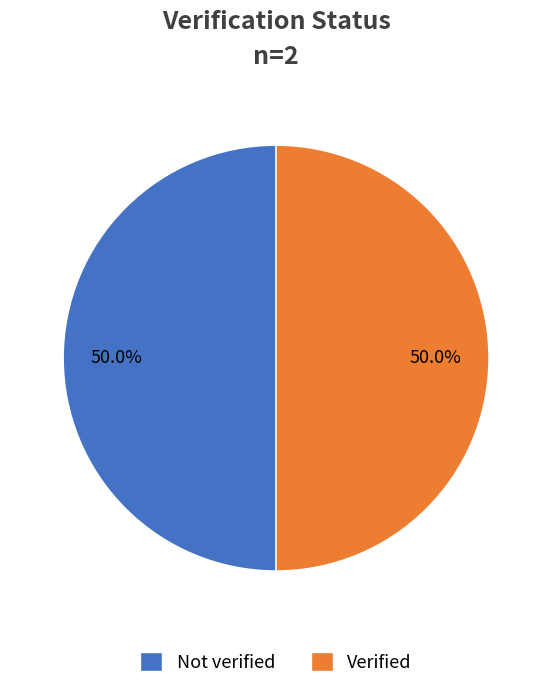

To the nearest percent, what is the difference between the largest and smallest slice percentages?

0%